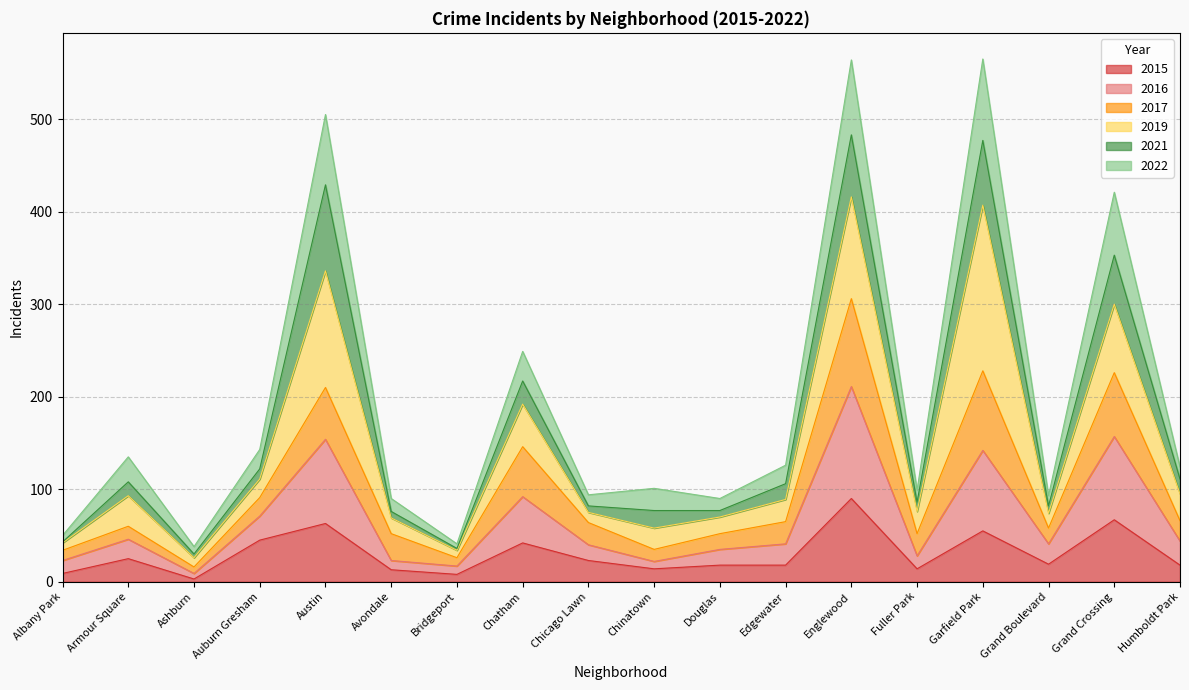

What is the total value across all series at Grand Crossing?

421